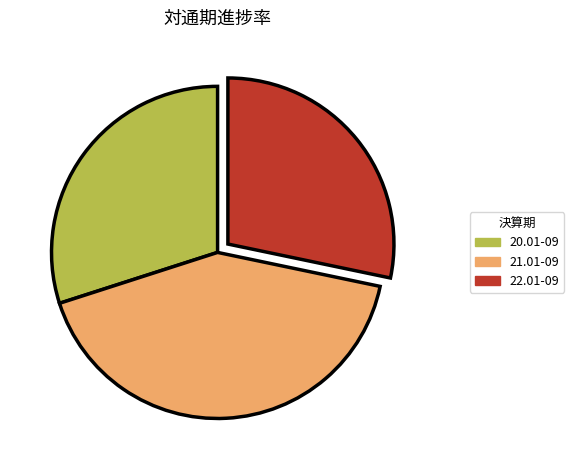

Is the sum of 21.01-09 and 20.01-09 greater than half?

Yes